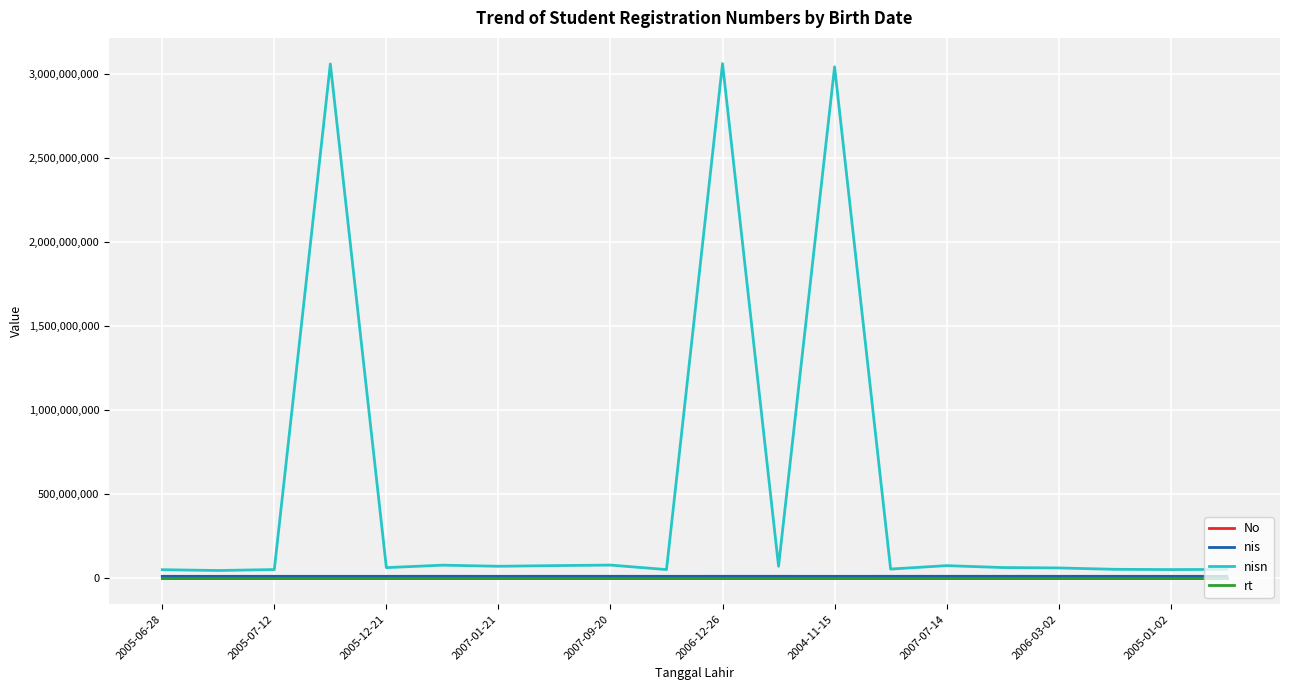

Which series has the largest total across all categories?

nisn